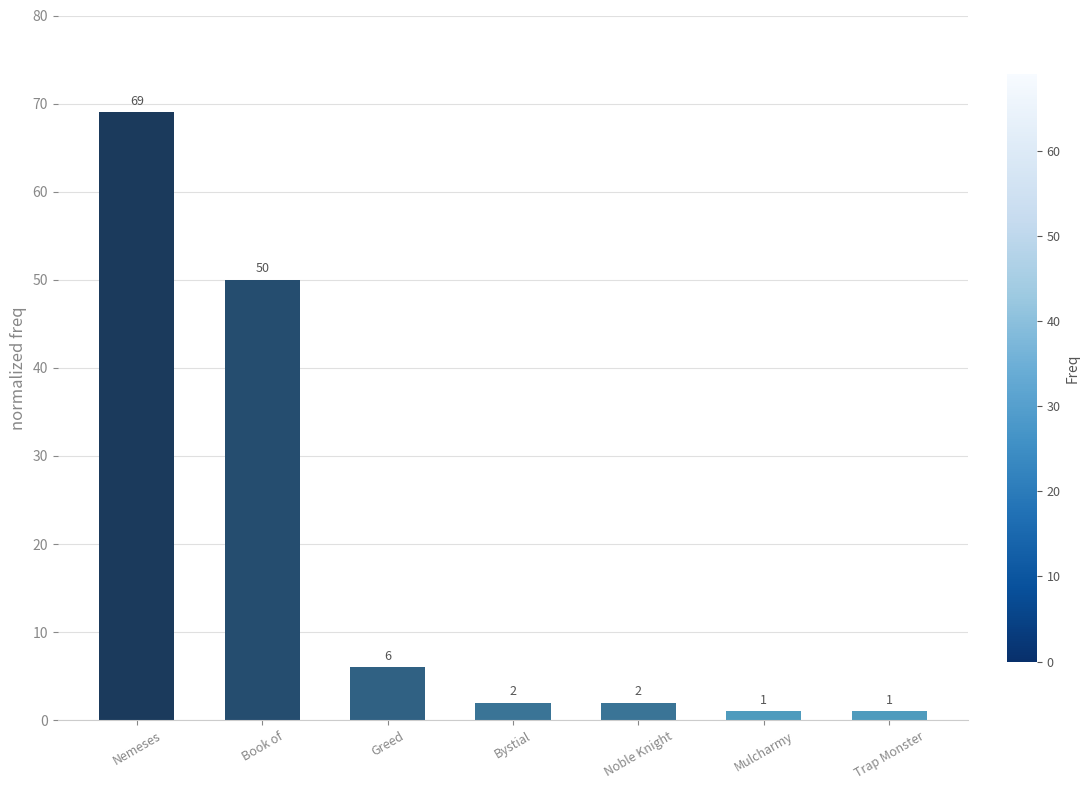

What is the label of the 4th bar from the right?

Bystial